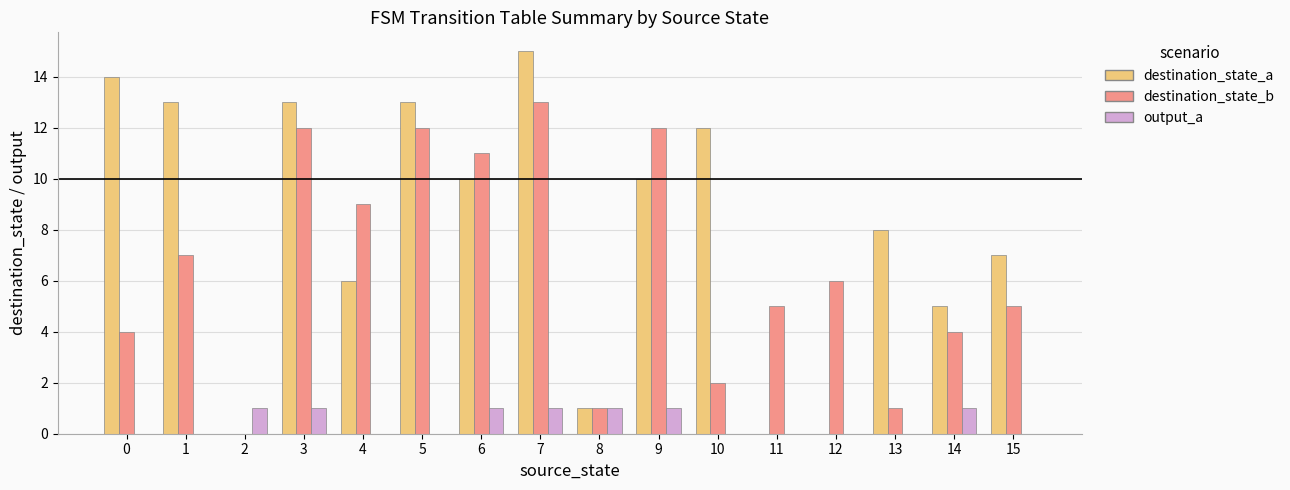

Which series changed the most between 2 and 12?

destination_state_b